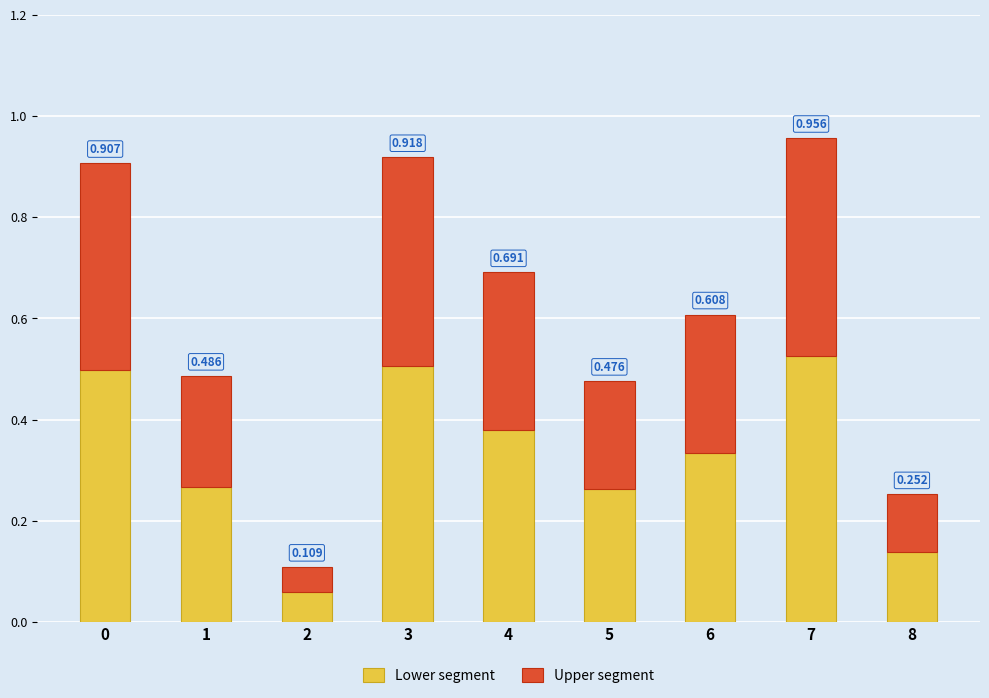

Which series has the largest range (max minus min)?

Lower segment